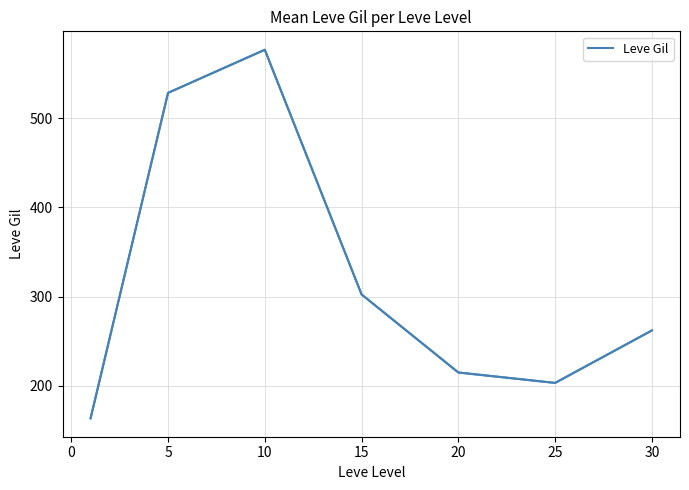

True or false: the data has more than 0 interior local peaks.

True